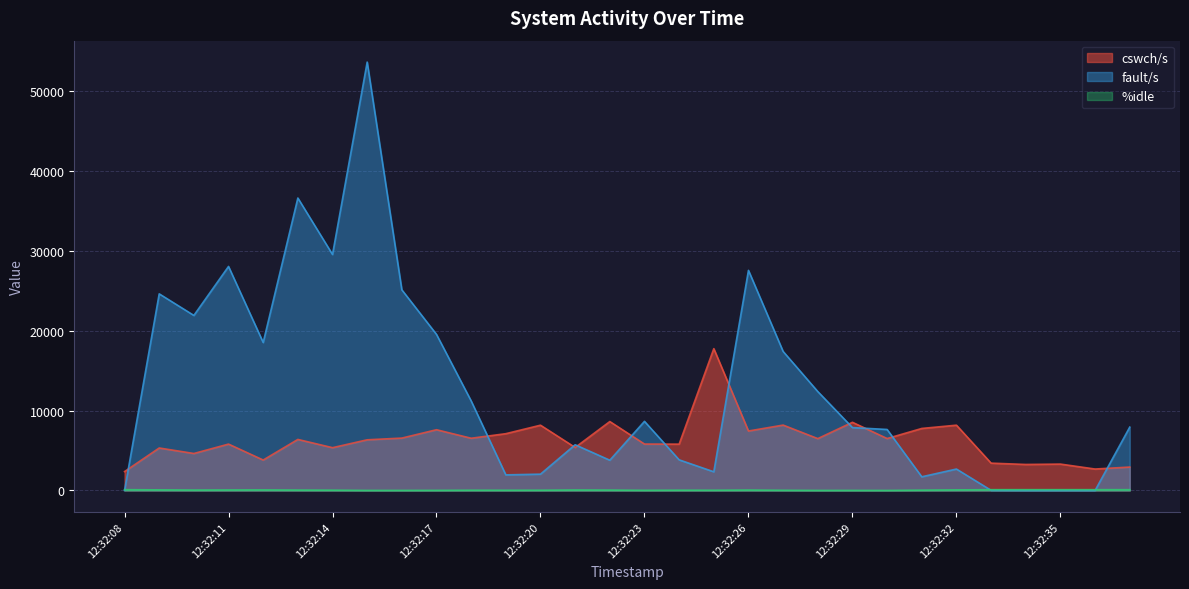

How many interior local valleys does the %idle series have?

7